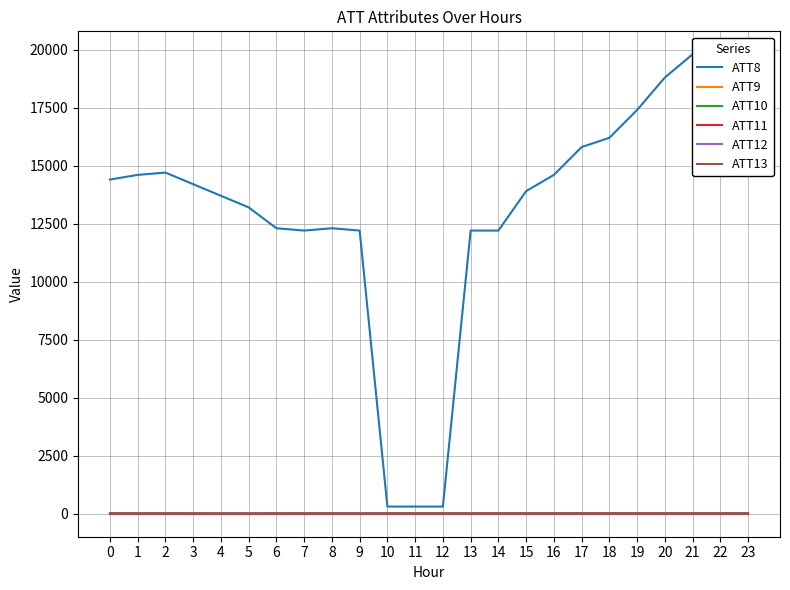

What is the difference between the maximum and minimum values in the ATT13 series?

5.7